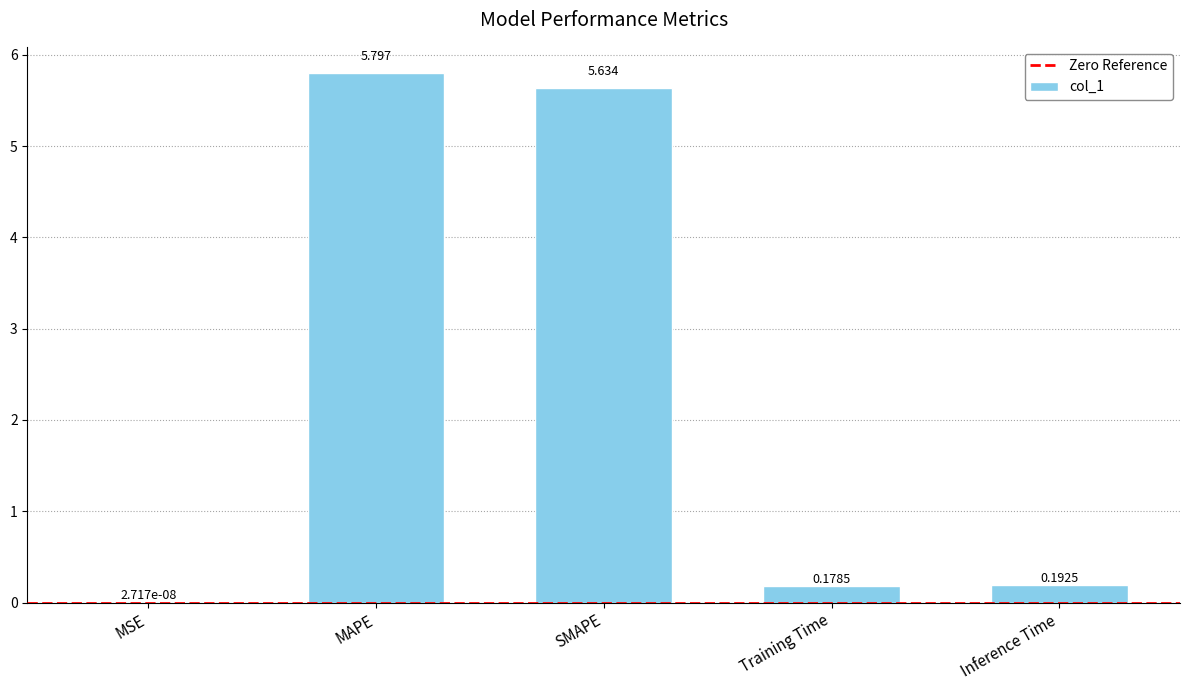

Where is the data nearest to the value 2?

Inference Time